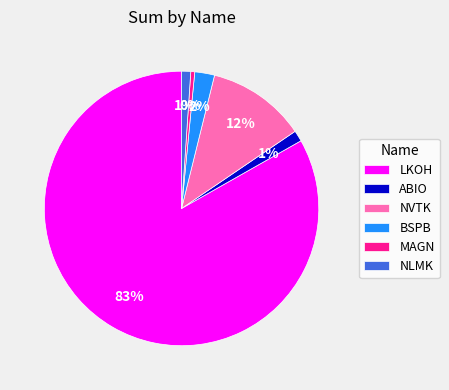

Which category accounts for the majority?

LKOH